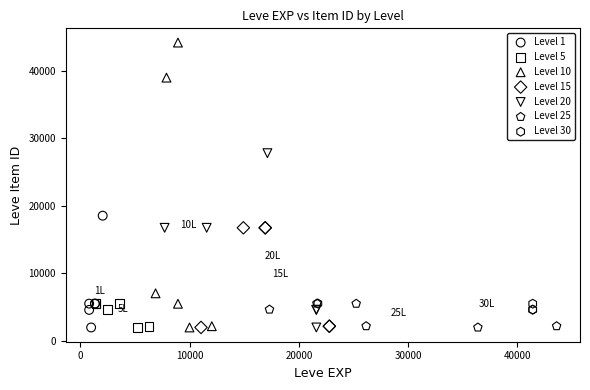

Which series has the largest Y range (max minus min)?

Level 10